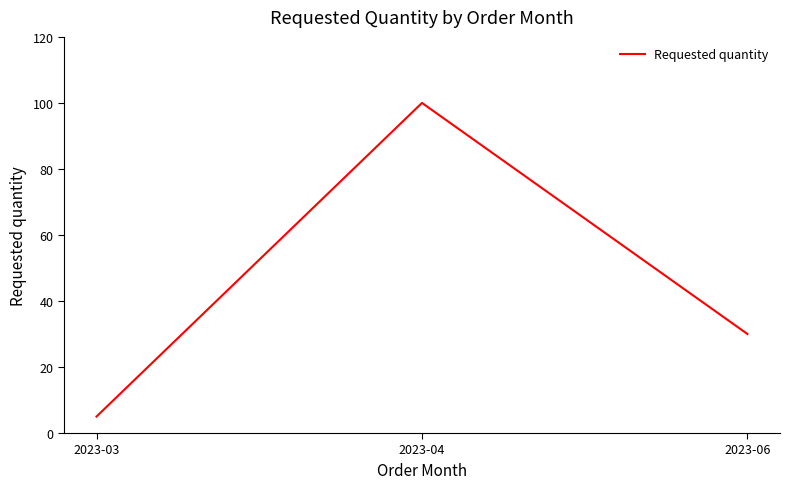

Reading left to right, list all the values displayed in this chart.

5	100	30